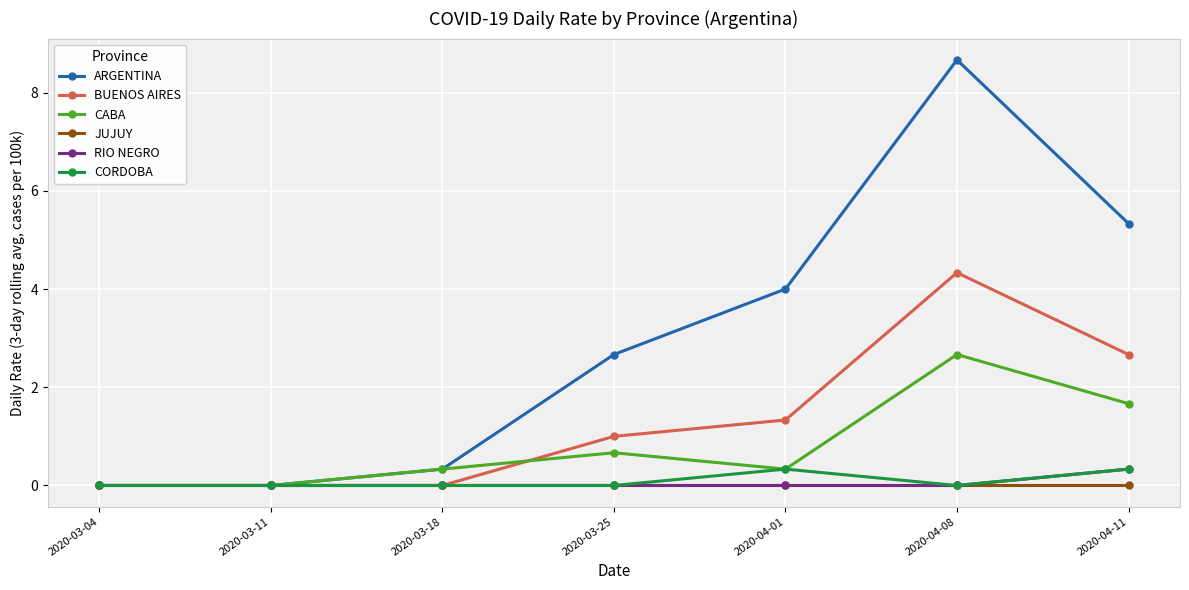

How many lines are shown in the chart?

6